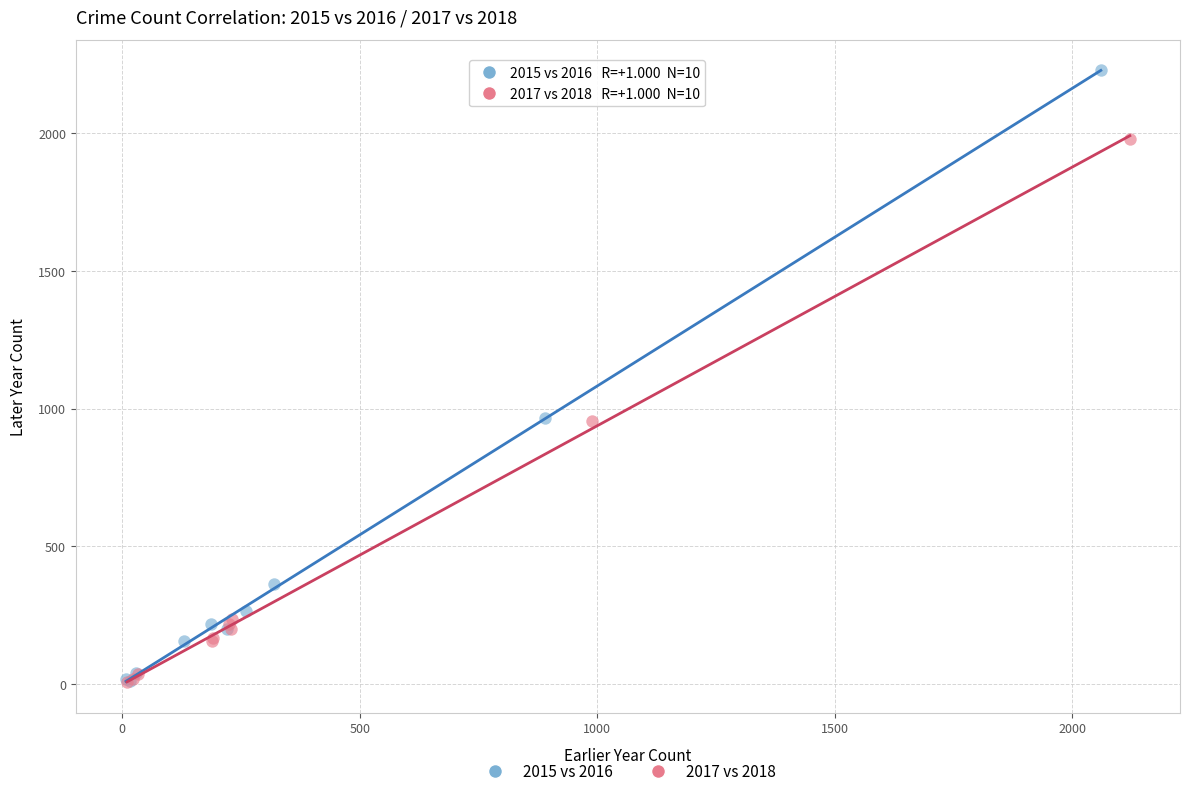

Which series has the largest Y range (max minus min)?

2015 vs 2016